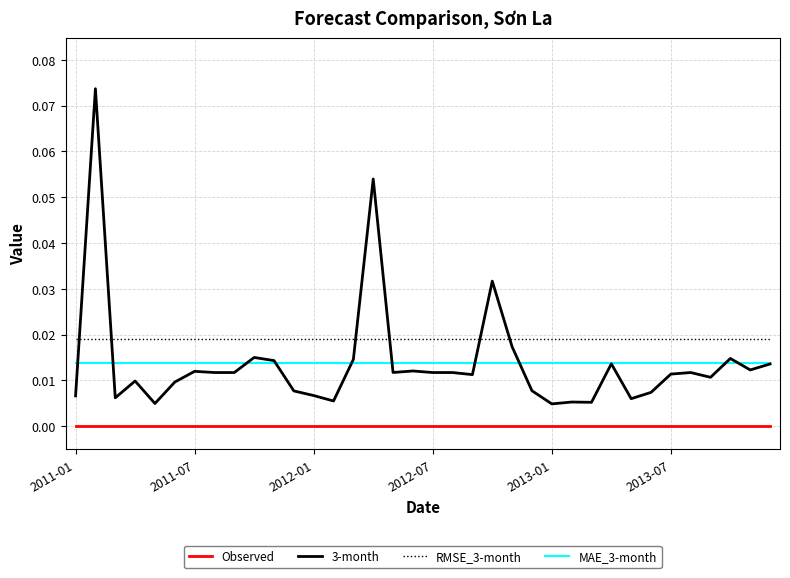

Which series has the largest total across all categories?

RMSE_3-month